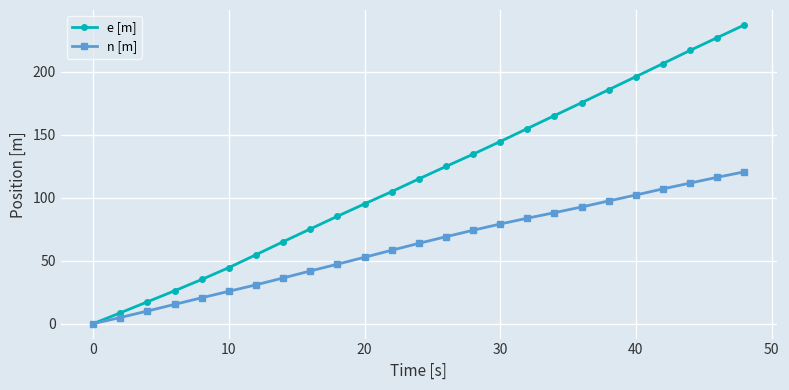

List the series in order of their peak value, lowest first.

n [m], e [m]